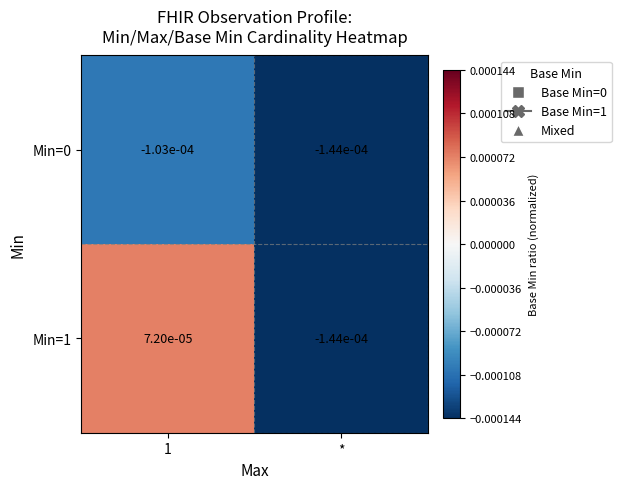

How many categories are shown in the chart?

2